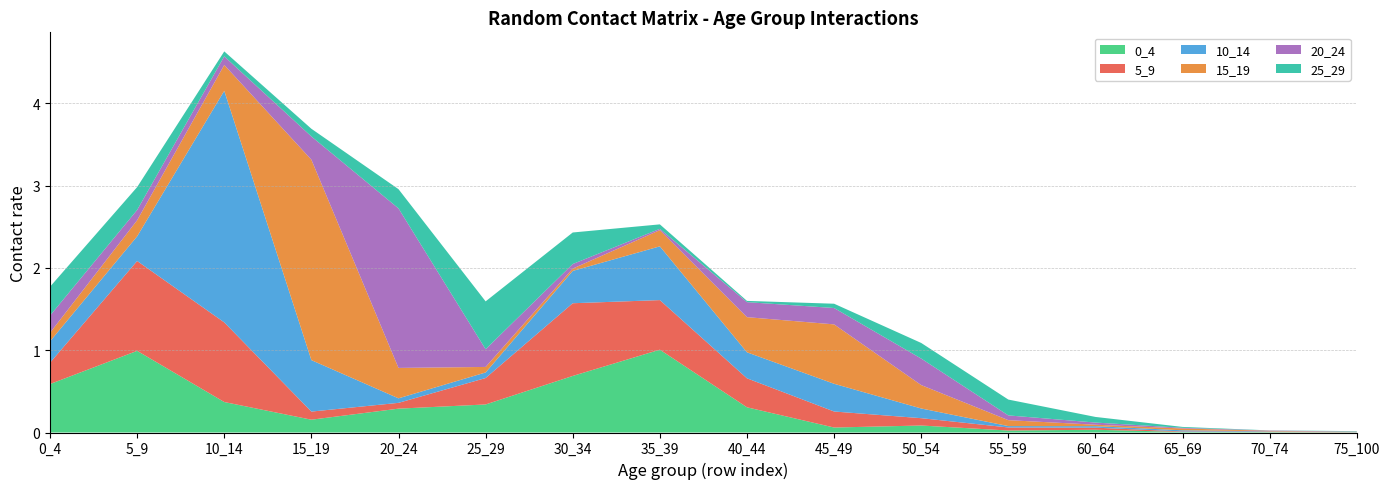

Reading right to left, transcribe all the data shown in this chart.

0_4: 75_100=0.0	70_74=0.0	65_69=0.0	60_64=0.0	55_59=0.0	50_54=0.1	45_49=0.1	40_44=0.3	35_39=1.0	30_34=0.7	25_29=0.3	20_24=0.3	15_19=0.2	10_14=0.4	5_9=1.0	0_4=0.6
5_9: 75_100=0.0	70_74=0.0	65_69=0.0	60_64=0.0	55_59=0.0	50_54=0.1	45_49=0.2	40_44=0.4	35_39=0.6	30_34=0.9	25_29=0.3	20_24=0.1	15_19=0.1	10_14=1.0	5_9=1.1	0_4=0.3
10_14: 75_100=0.0	70_74=0.0	65_69=0.0	60_64=0.0	55_59=0.0	50_54=0.1	45_49=0.3	40_44=0.3	35_39=0.7	30_34=0.4	25_29=0.1	20_24=0.1	15_19=0.6	10_14=2.8	5_9=0.3	0_4=0.3
15_19: 75_100=0.0	70_74=0.0	65_69=0.0	60_64=0.0	55_59=0.1	50_54=0.3	45_49=0.7	40_44=0.4	35_39=0.2	30_34=0.0	25_29=0.1	20_24=0.4	15_19=2.4	10_14=0.3	5_9=0.2	0_4=0.1
20_24: 75_100=0.0	70_74=0.0	65_69=0.0	60_64=0.0	55_59=0.1	50_54=0.3	45_49=0.2	40_44=0.2	35_39=0.0	30_34=0.1	25_29=0.2	20_24=1.9	15_19=0.3	10_14=0.1	5_9=0.1	0_4=0.2
25_29: 75_100=0.0	70_74=0.0	65_69=0.0	60_64=0.1	55_59=0.2	50_54=0.2	45_49=0.1	40_44=0.0	35_39=0.1	30_34=0.4	25_29=0.6	20_24=0.2	15_19=0.1	10_14=0.1	5_9=0.3	0_4=0.4